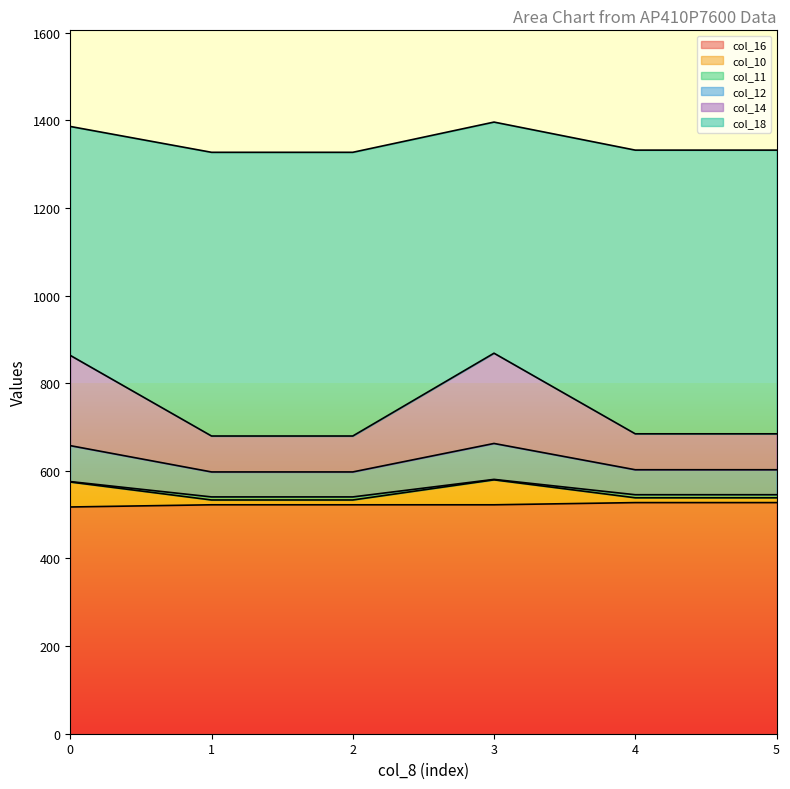

Does the chart display data point markers on the line(s)?

No